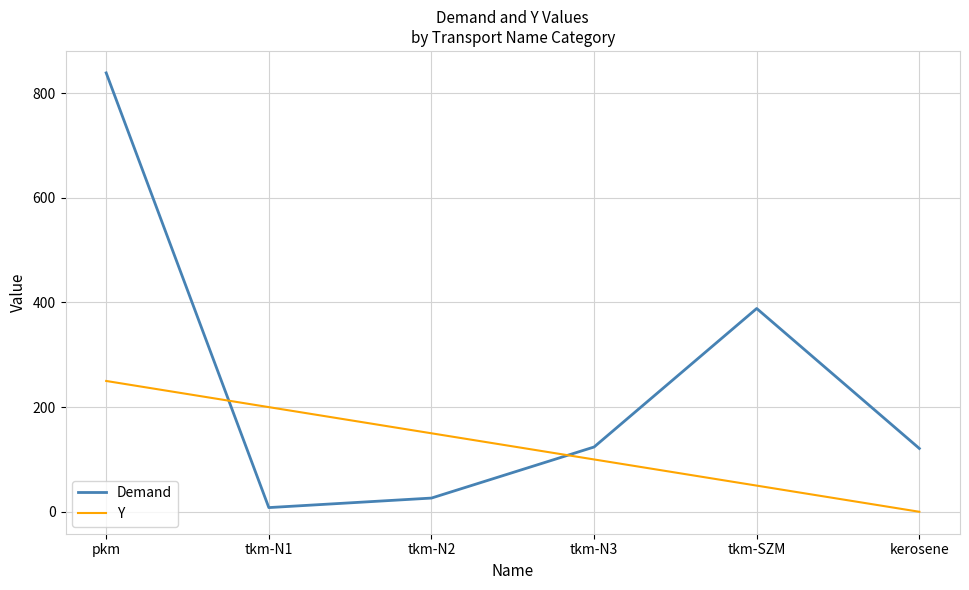

Which category has the highest value in the Demand series?

pkm